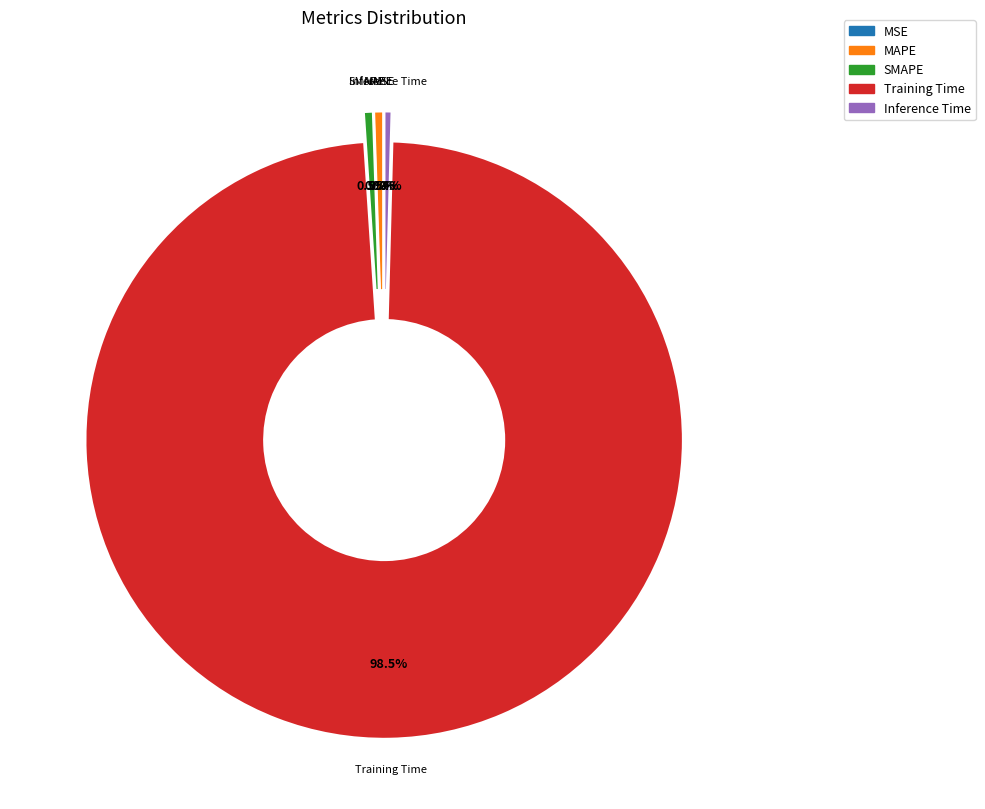

Which category has the biggest portion of the pie?

Training Time